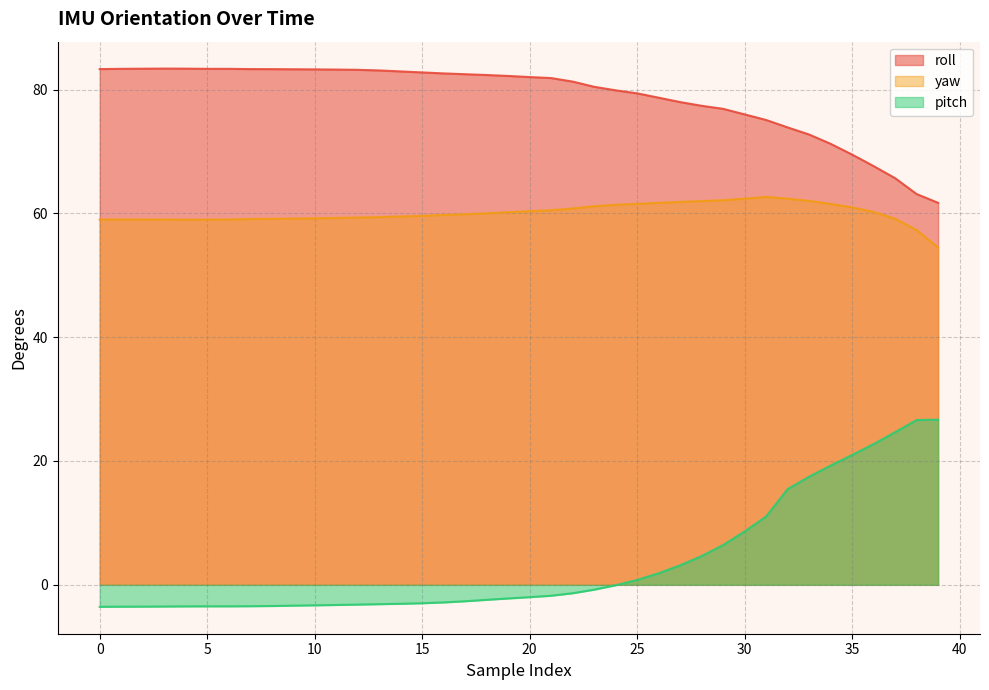

At which label is pitch closest to 11?

31